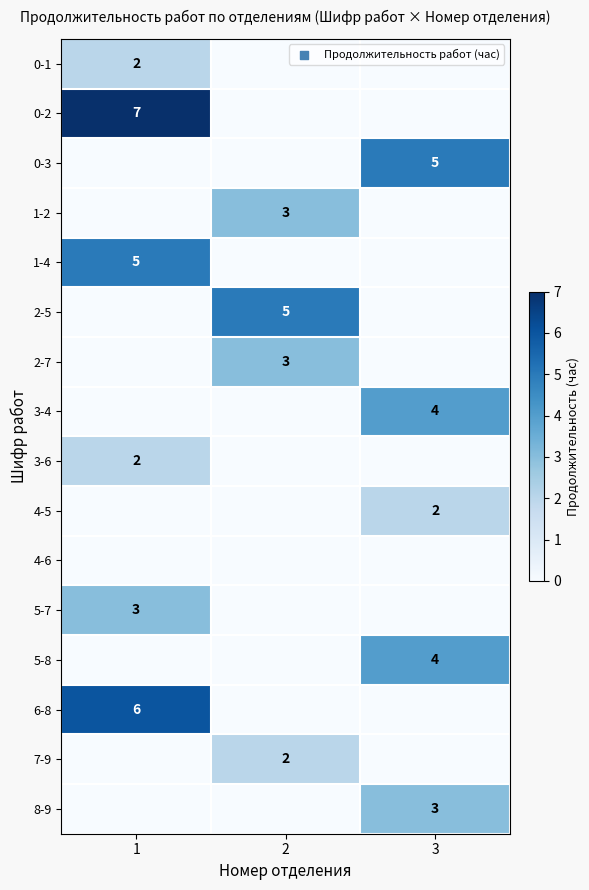

The value of 8-9 at 3 is 1. True or false?

False